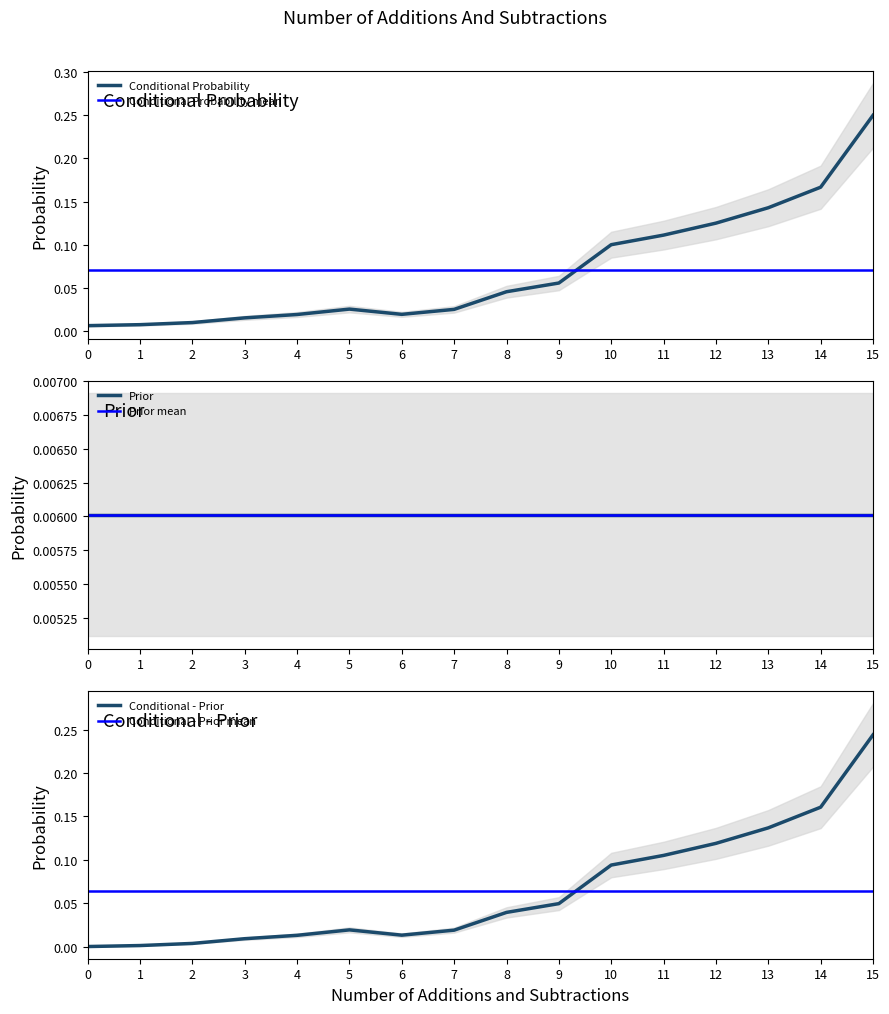

Does the chart display data point markers on the line(s)?

No